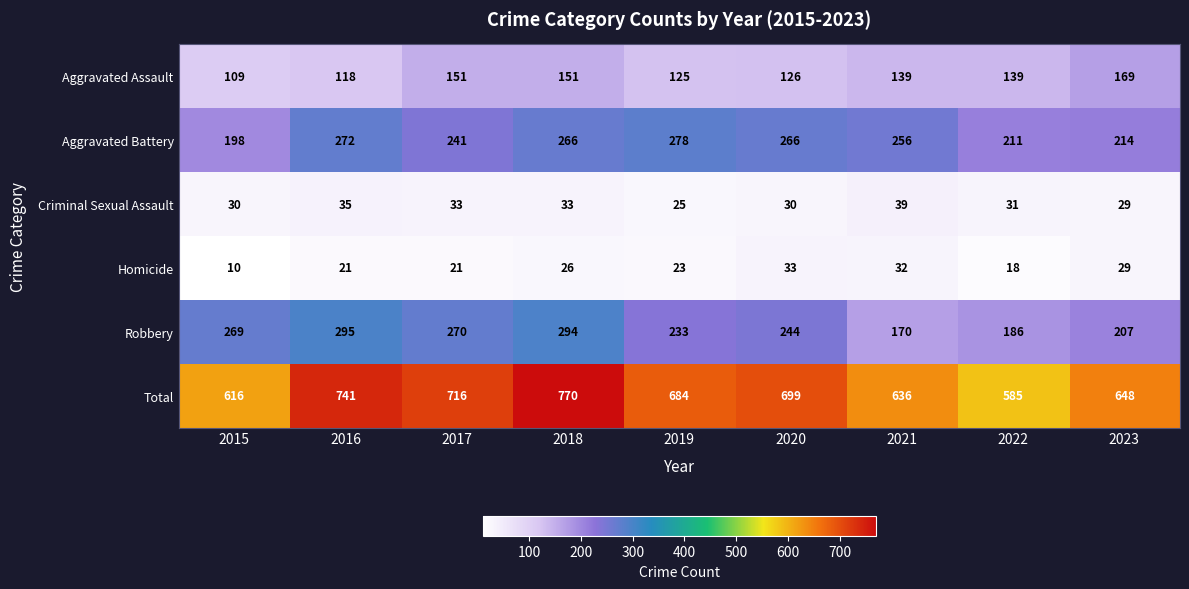

What is the sum of all Robbery values?

2168